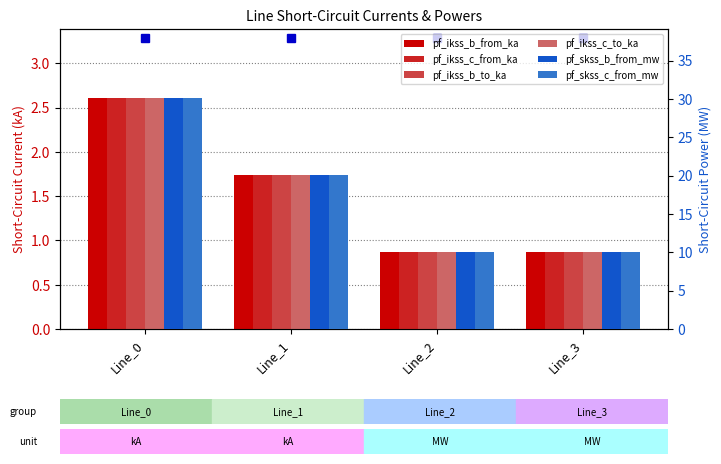

What is the difference between the second highest and second lowest values in the pf_ikss_b_to_ka series?

0.9